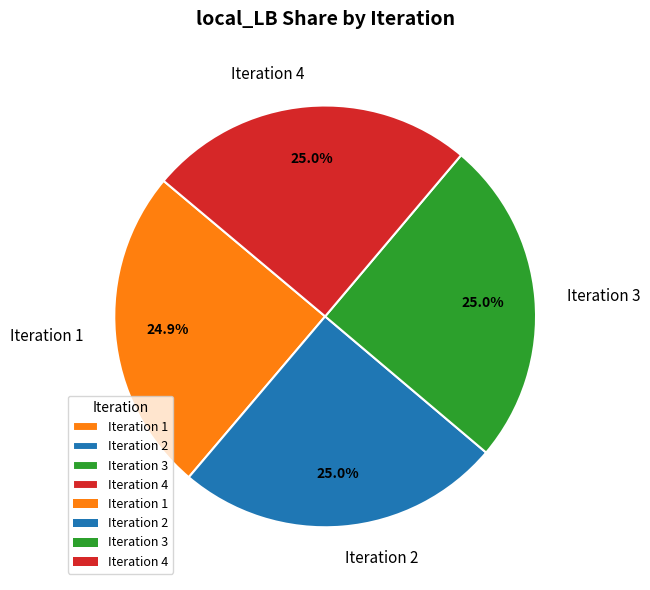

Do Iteration 4 and Iteration 1 together represent more than half of the pie?

No